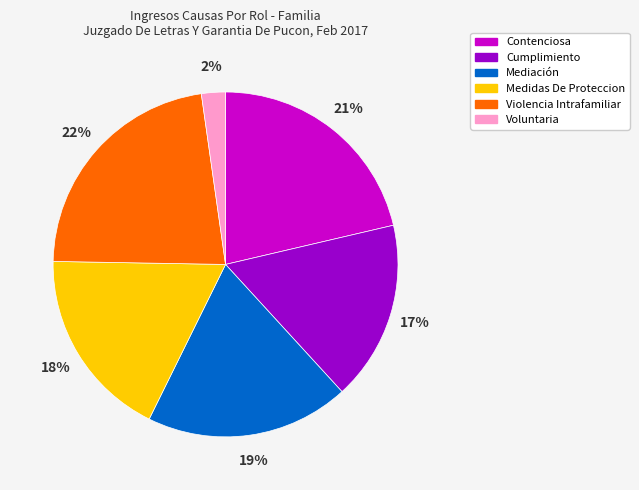

How many segments does this pie chart have?

6